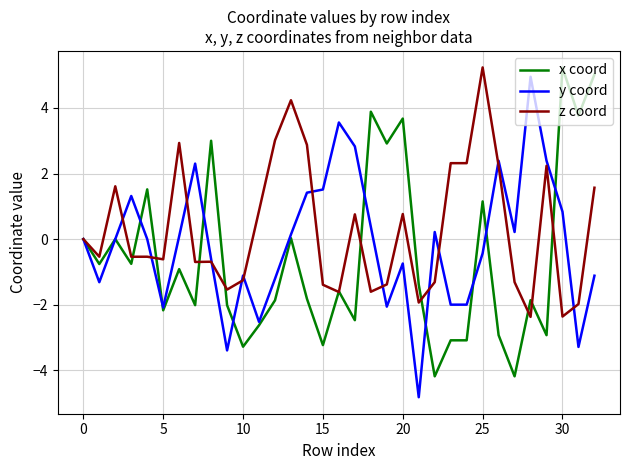

List the series in order of their overall mean, highest first.

z coord, y coord, x coord